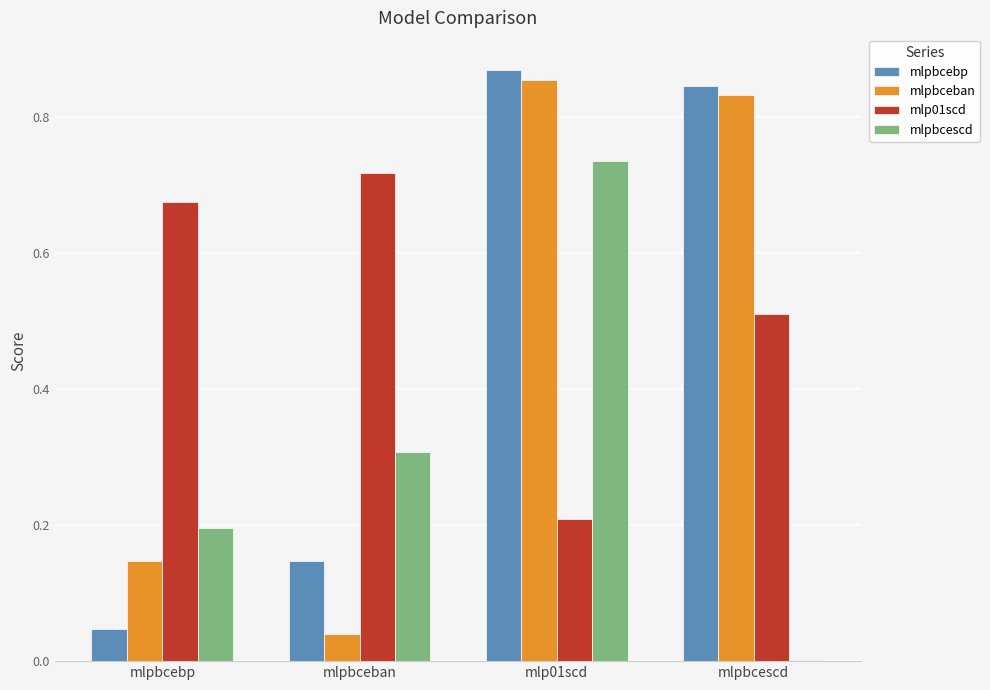

Which series changed the most between mlpbceban and mlp01scd?

mlpbceban